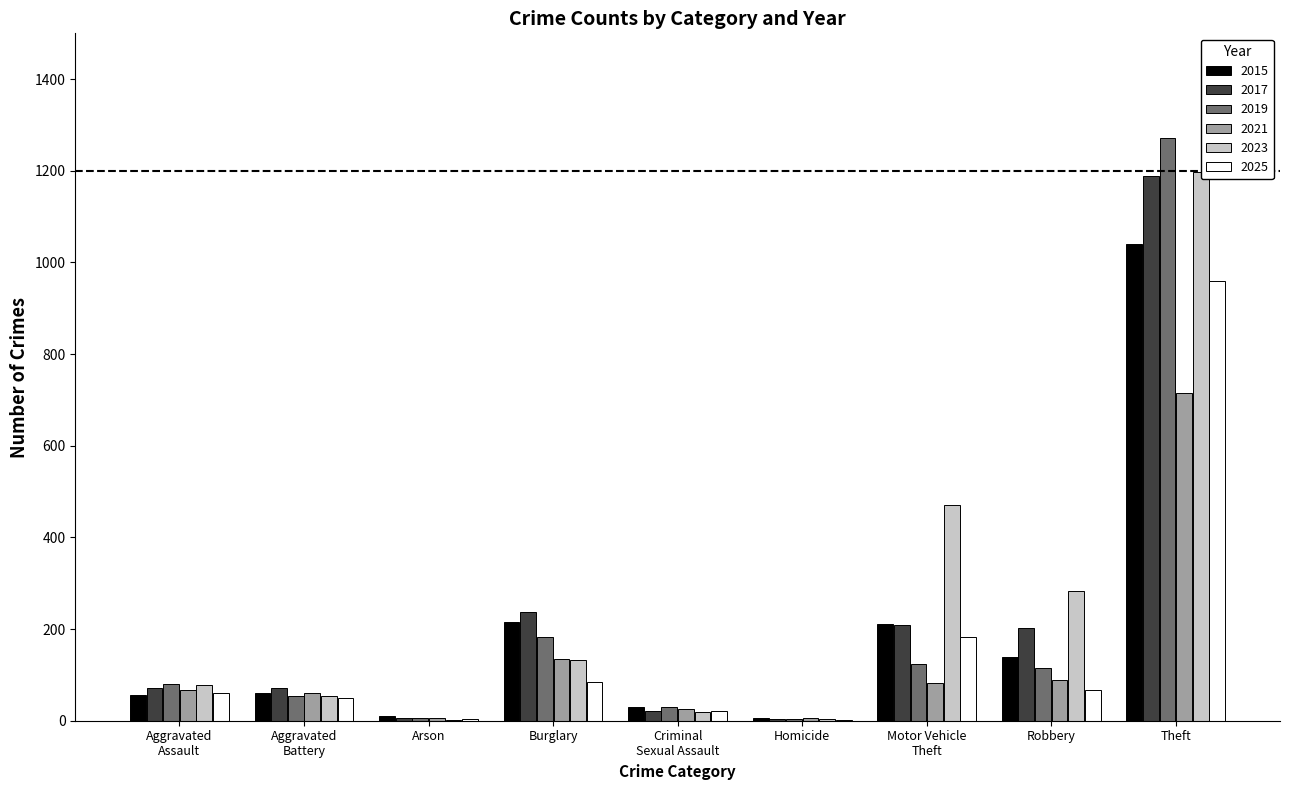

How many groups of bars are there?

9